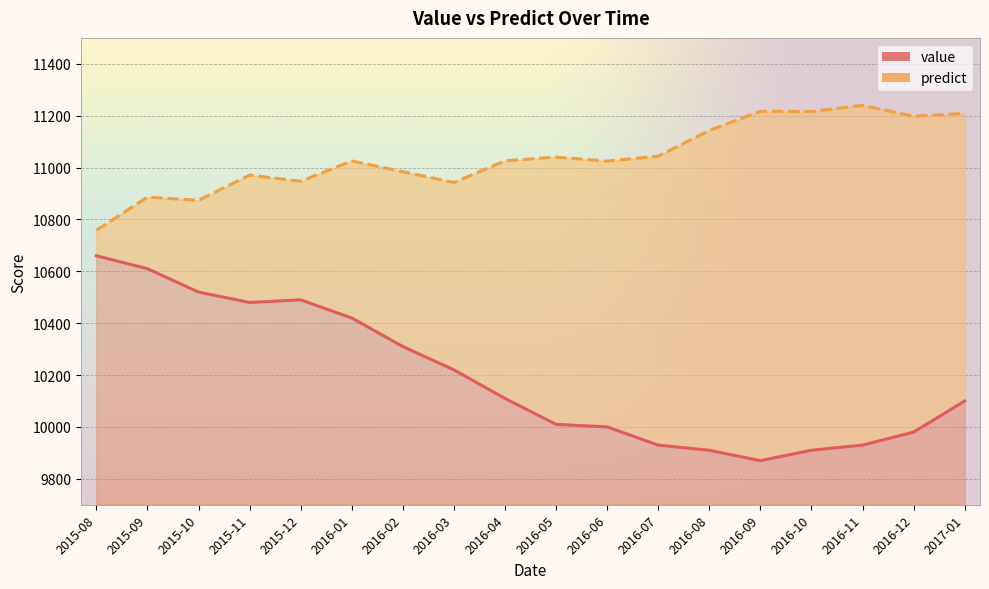

True or false: value and predict cross at least once.

False